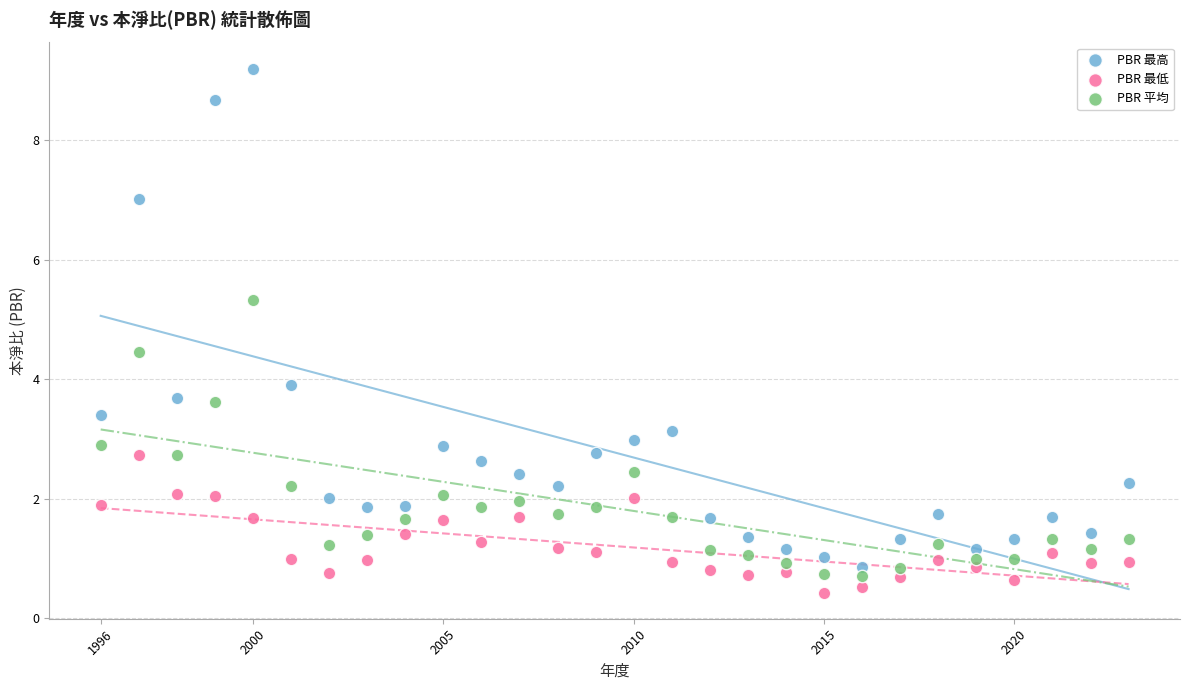

What are all the series names shown in the legend?

PBR 最高, PBR 最低, PBR 平均